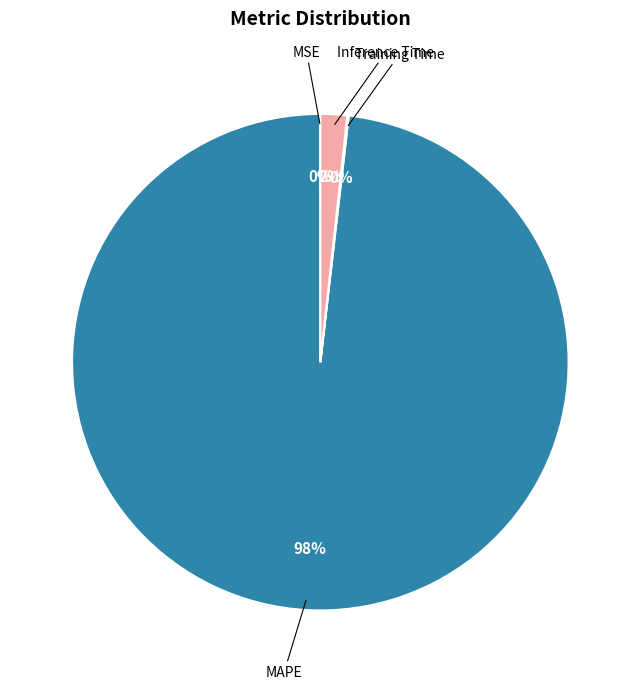

To the nearest percent, what is the average slice percentage?

25%